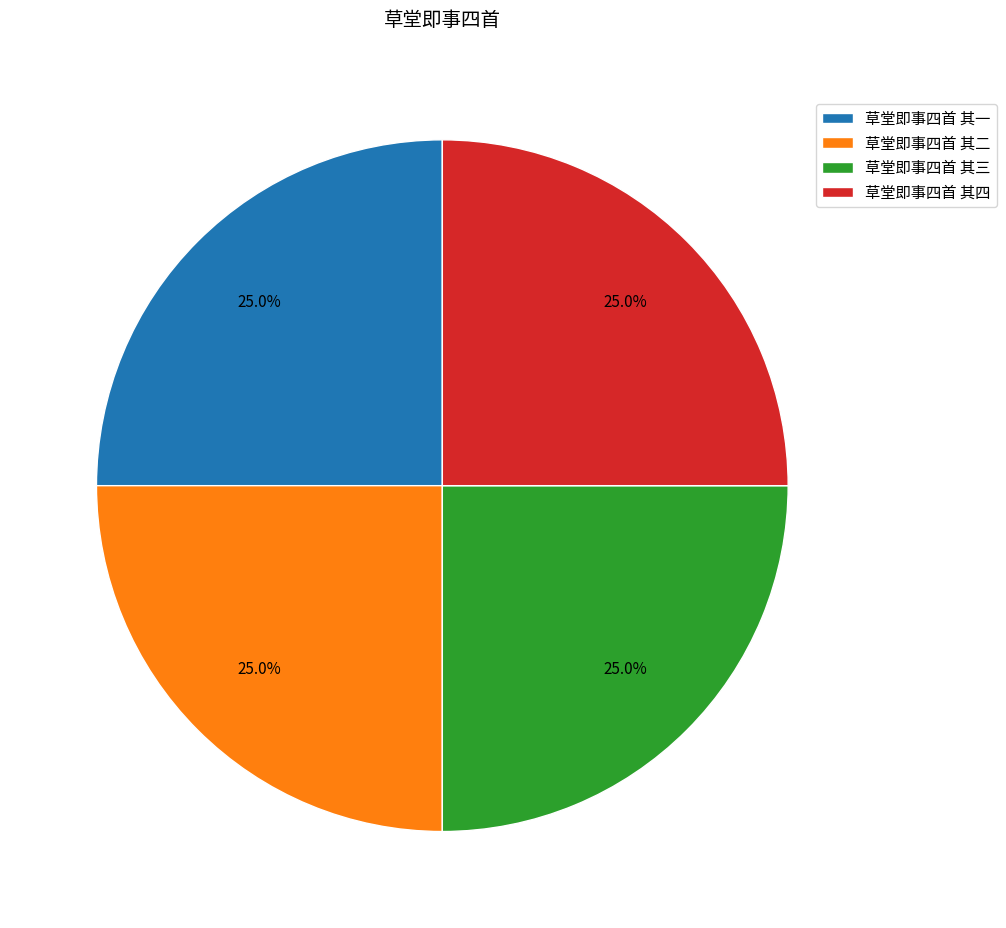

What percentage is the 草堂即事四首 其四 slice, to the nearest percent?

25%